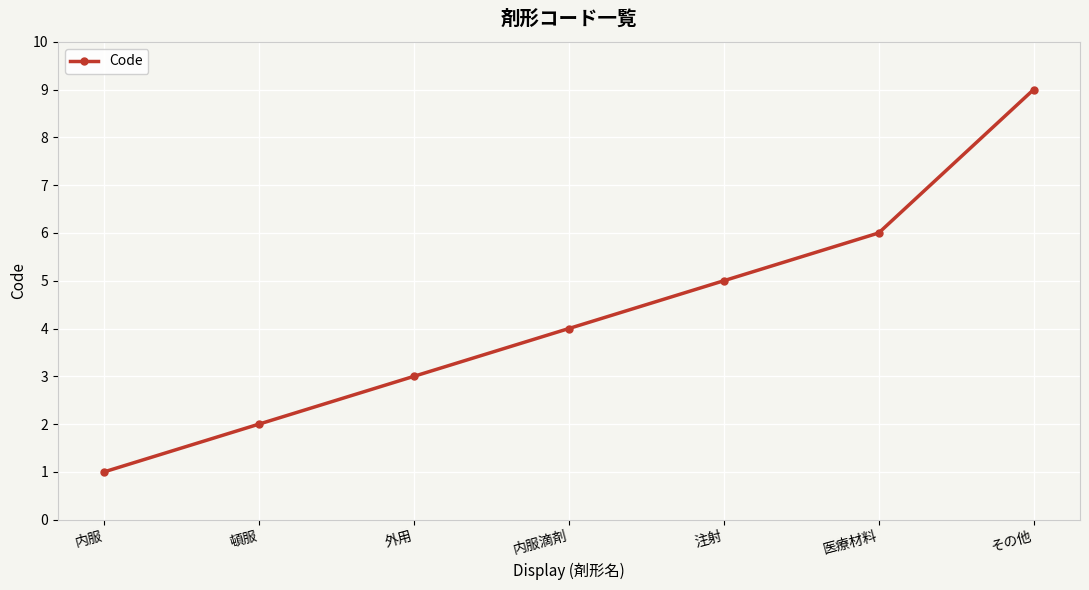

How many values are between 2 and 6?

5